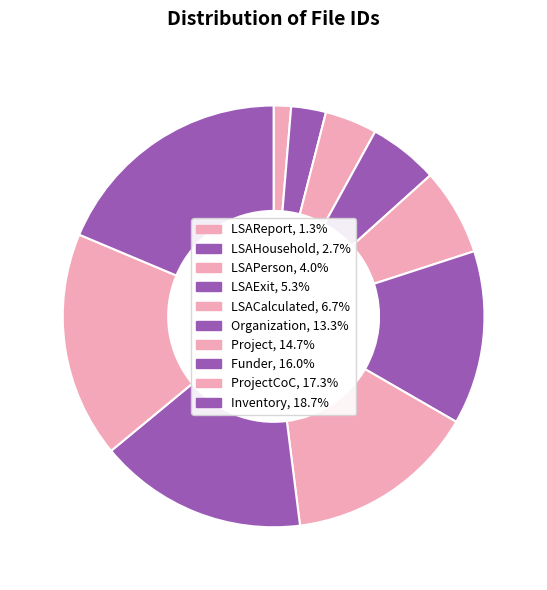

To the nearest percent, what is the difference between the largest and smallest slice percentages?

17%